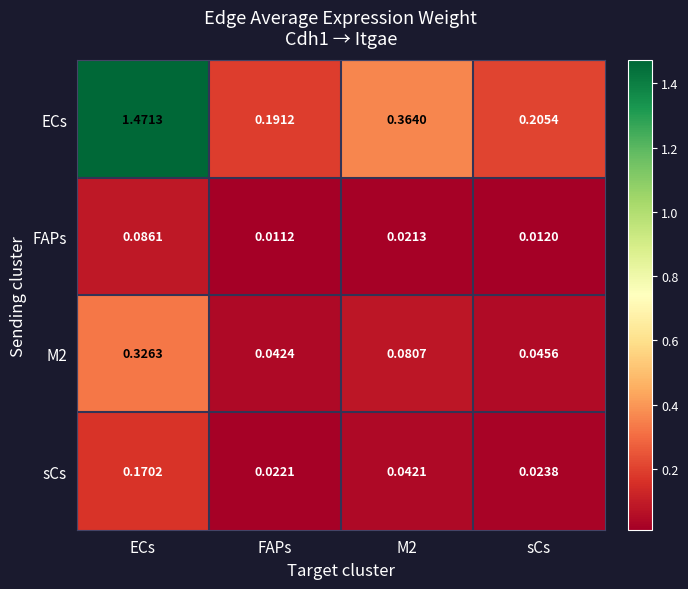

At which label does M2 reach its peak?

ECs